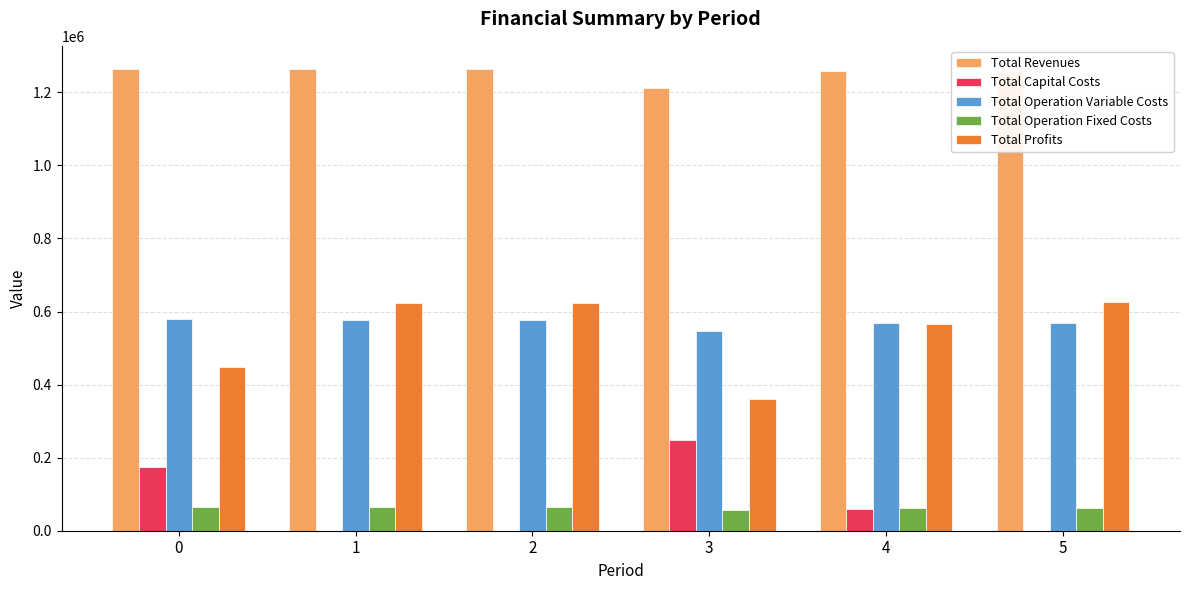

What is the approximate value of Total Revenues at 4?

1257637.4